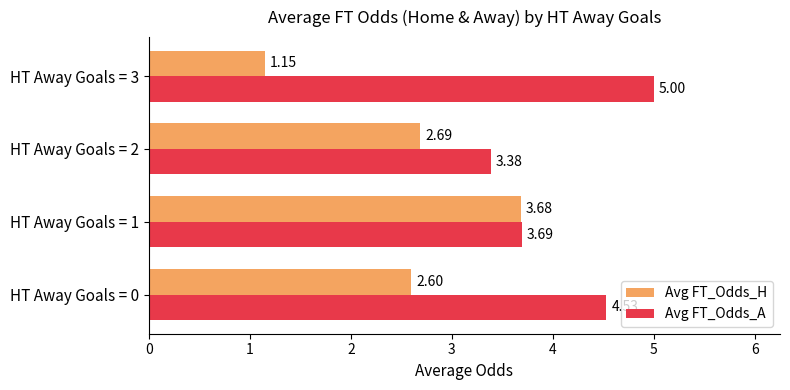

At HT Away Goals = 0, list the series in order from largest to smallest.

Avg FT_Odds_A, Avg FT_Odds_H